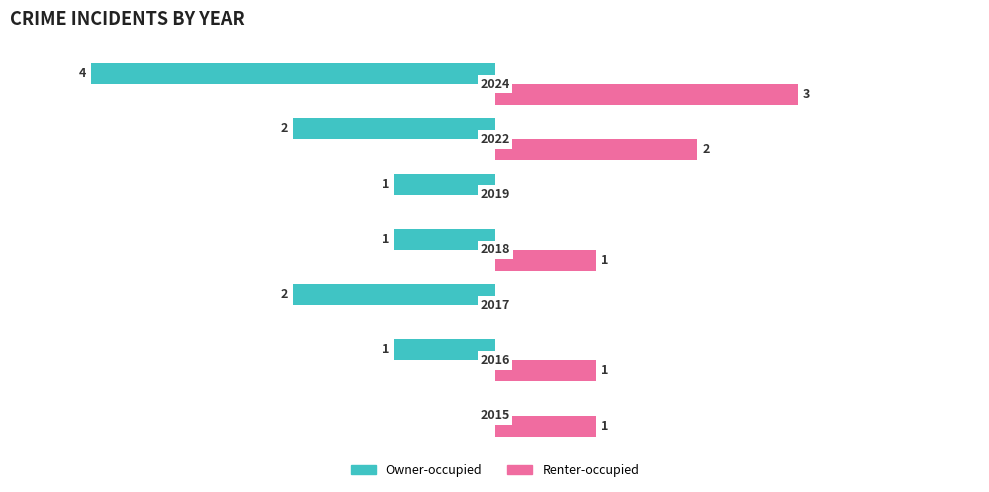

What is the greatest value displayed?

3